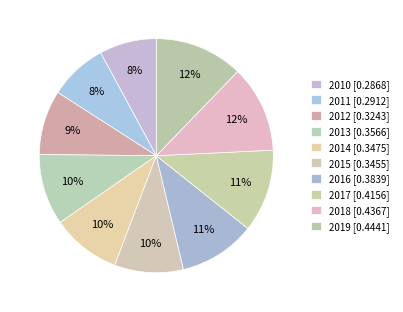

How many slices are in this pie chart?

10